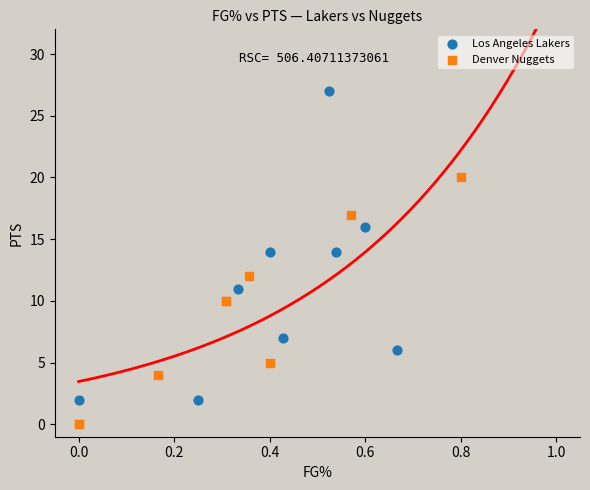

What are all the series names shown in the legend?

Los Angeles Lakers, Denver Nuggets